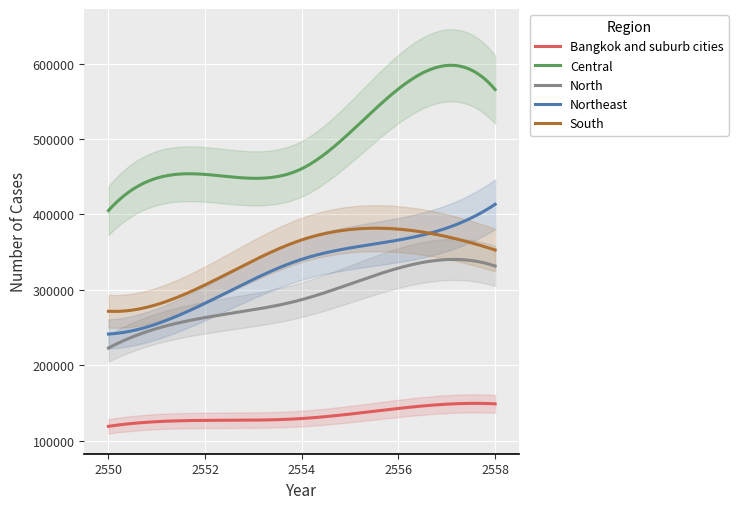

What is the label of the 4th point from the right?

Central